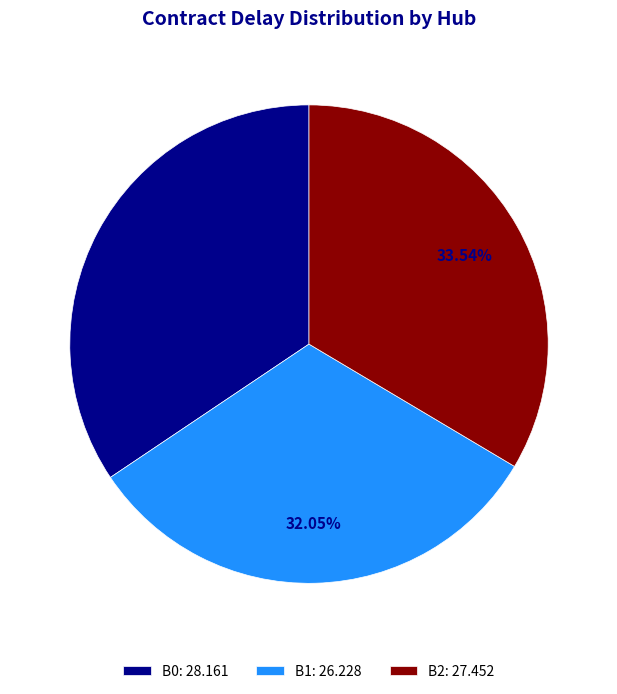

Rank the categories by value from highest to lowest.

B0: 28.161, B2: 27.452, B1: 26.228